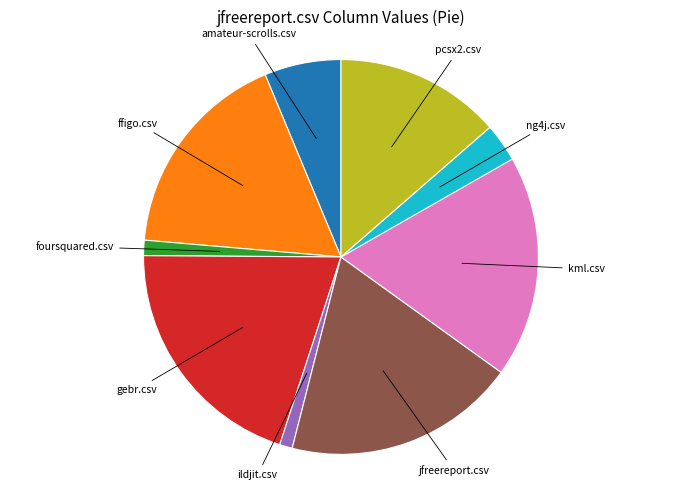

Does any single category account for the majority?

No